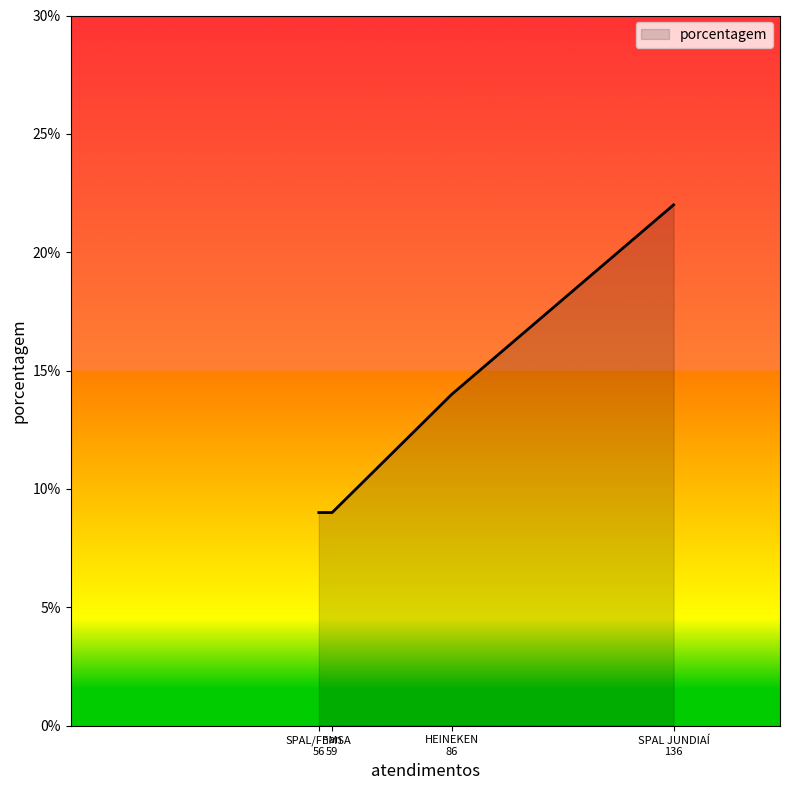

True or false: the data has more than 0 interior local peaks.

False